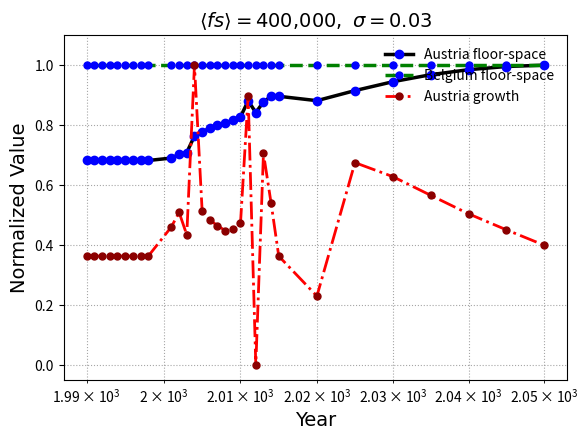

Which series has the largest range (max minus min)?

Austria growth